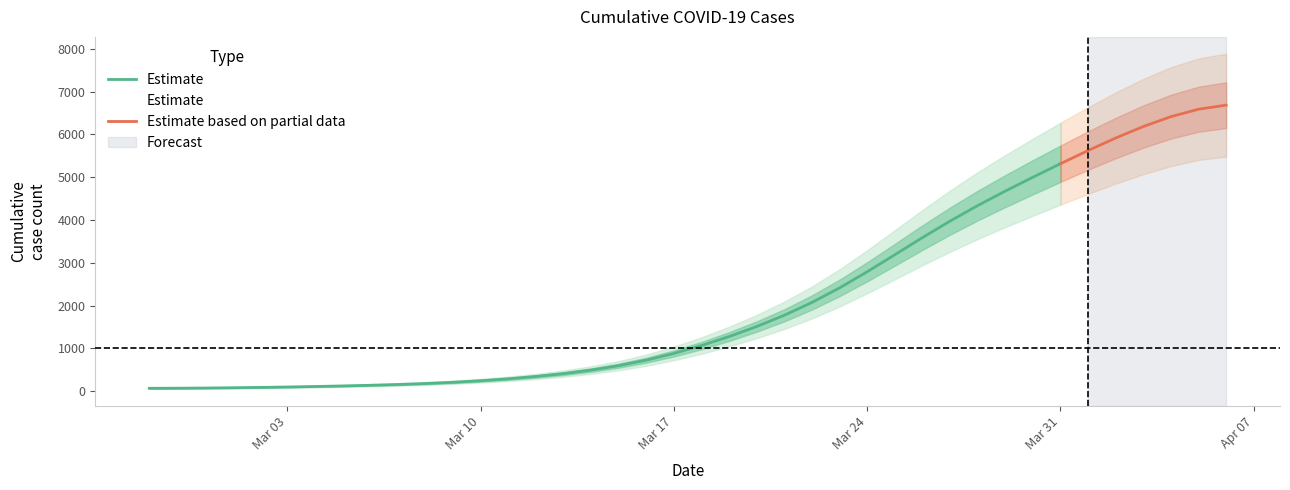

What is the minimum value shown in the chart?

64